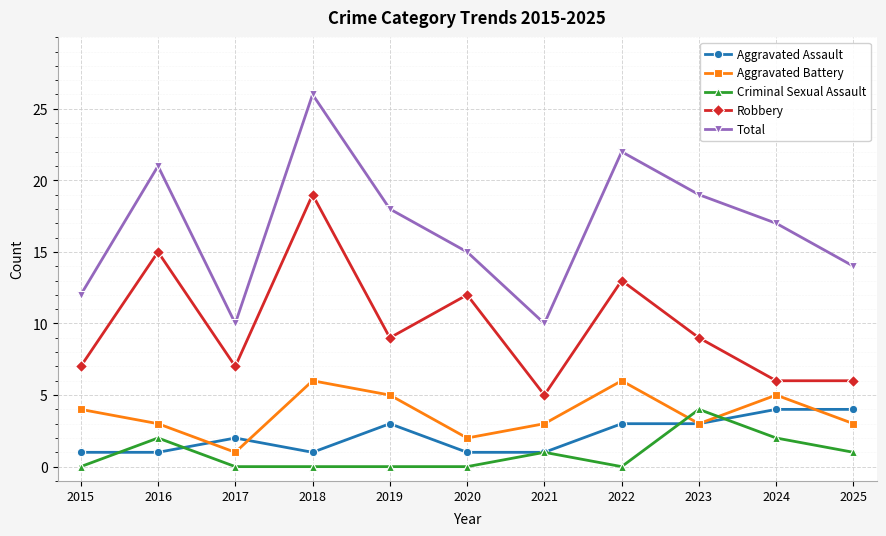

The Criminal Sexual Assault series shows 2 at 2024. True or false?

True